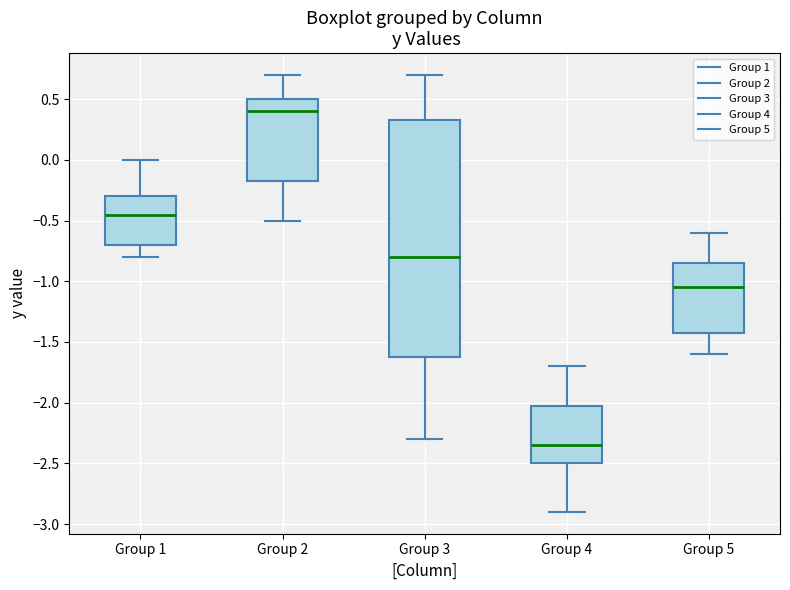

Which box's median line is the highest?

Group 2